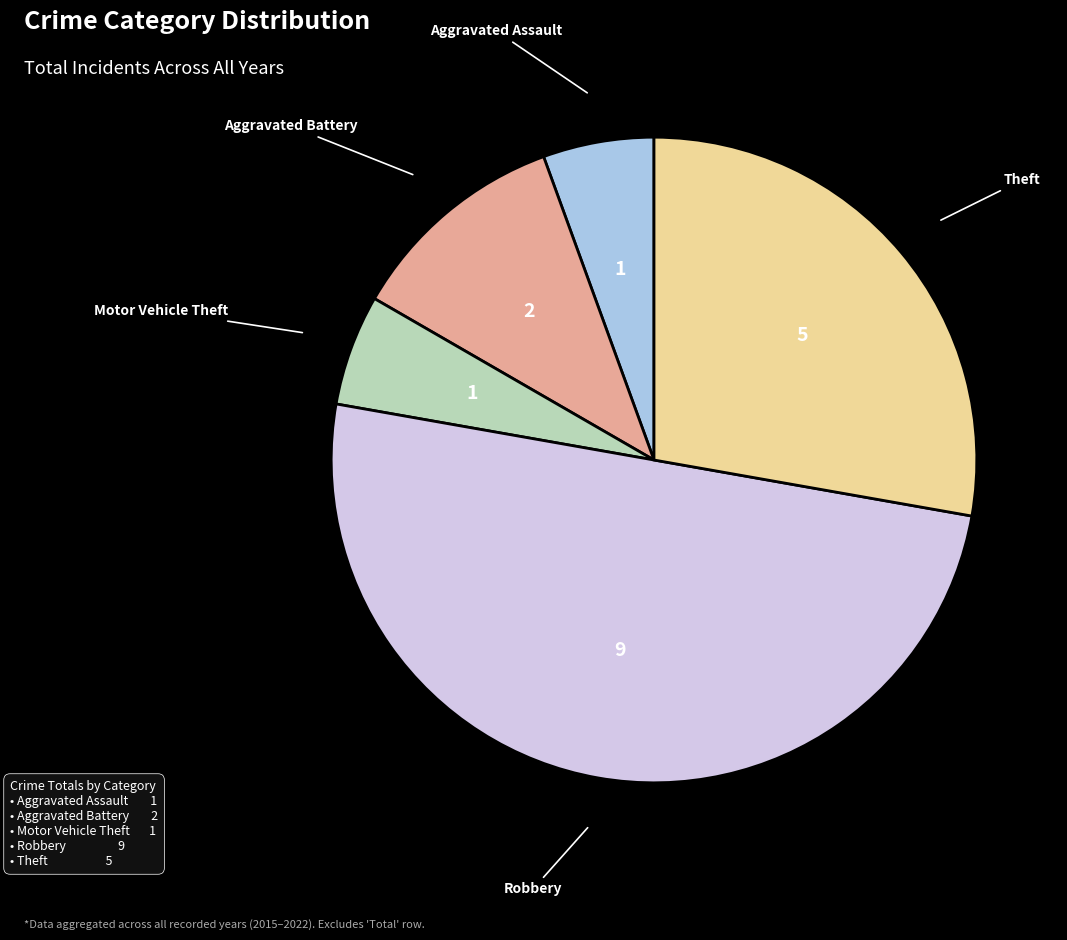

Rank the categories by value from lowest to highest.

Aggravated Assault, Motor Vehicle Theft, Aggravated Battery, Theft, Robbery